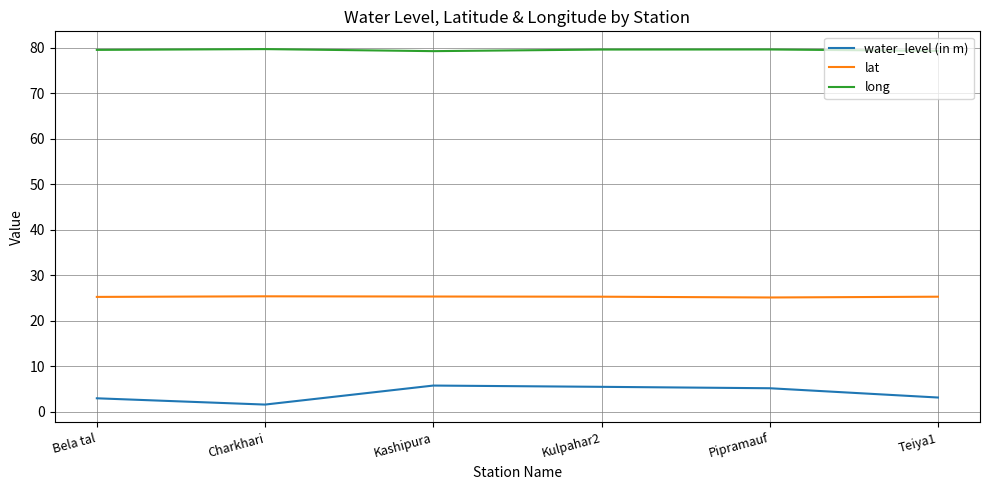

What is the lowest value of the water_level (in m) series?

1.6